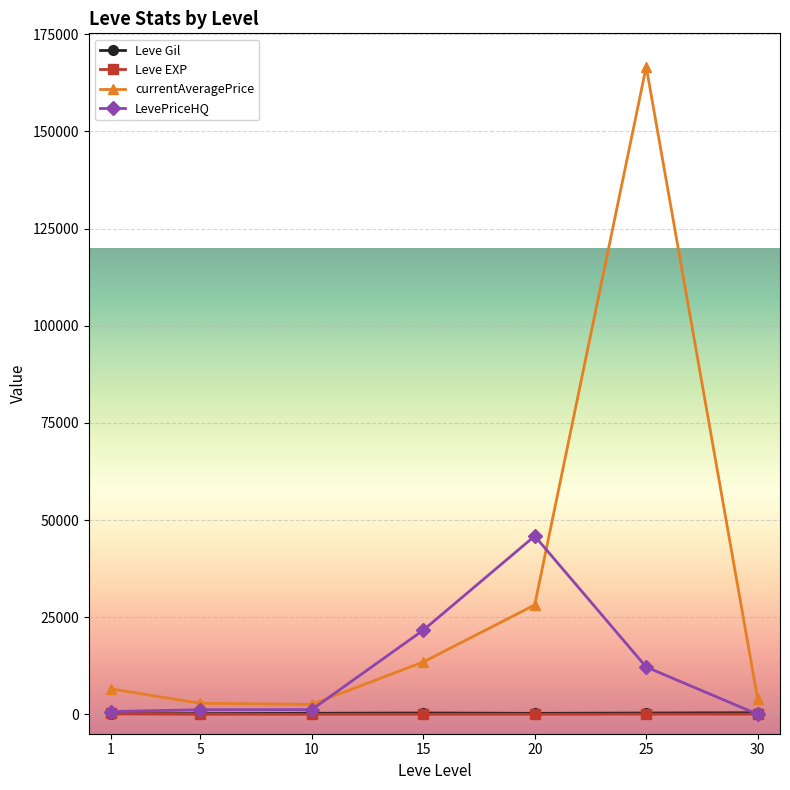

True or false: currentAveragePrice has more than 0 interior local peaks.

True